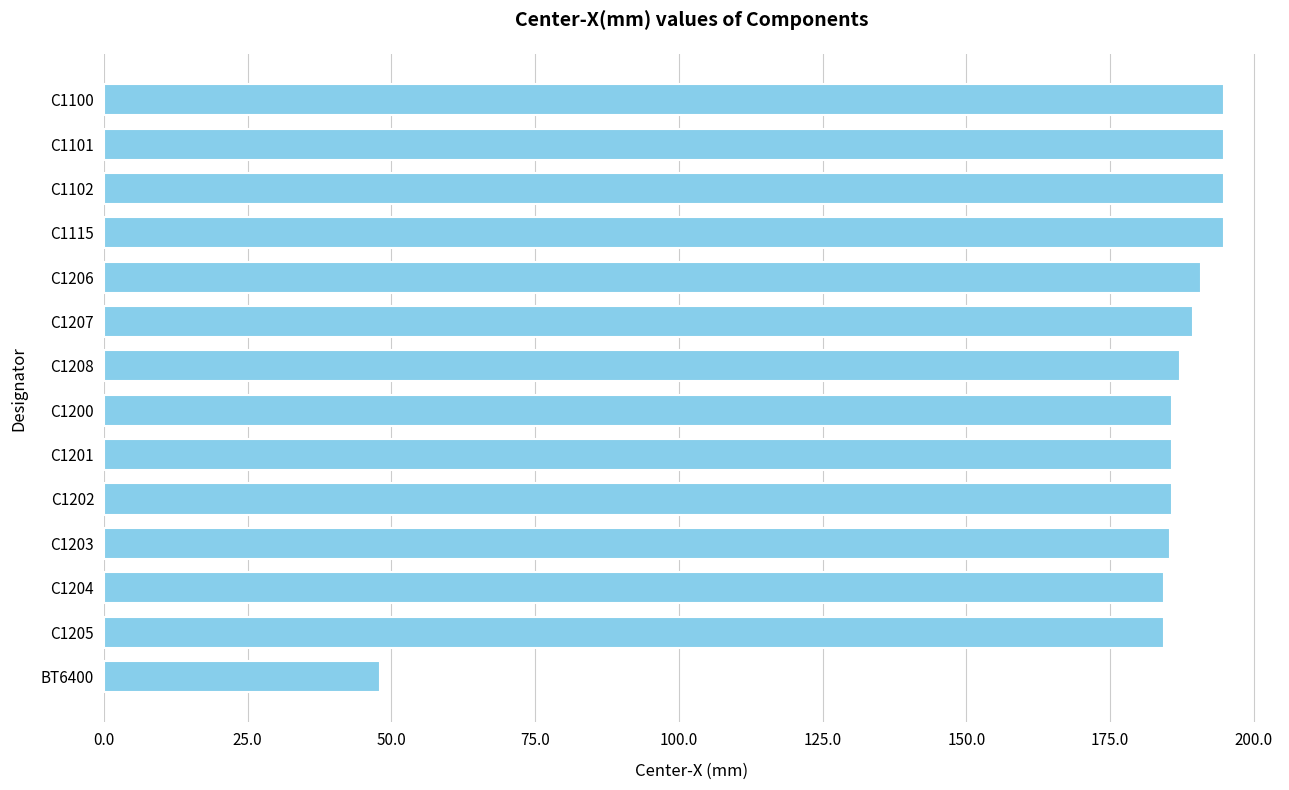

Which label corresponds to the smallest value in the chart?

BT6400